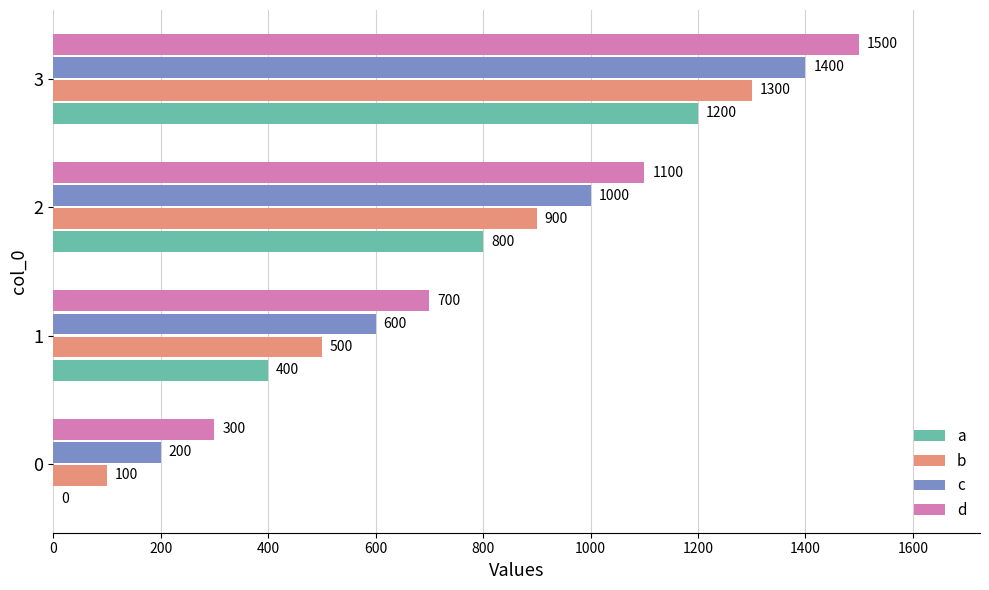

Read the d value at 2.

1100